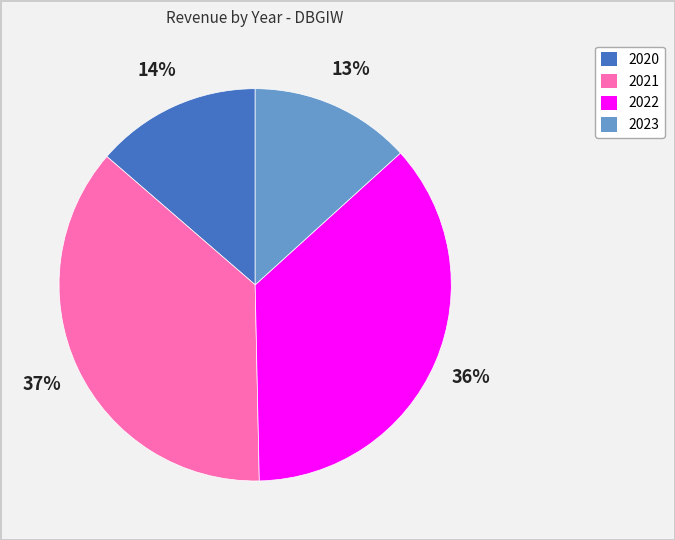

Which has a higher value, 2021 or 2020?

2021